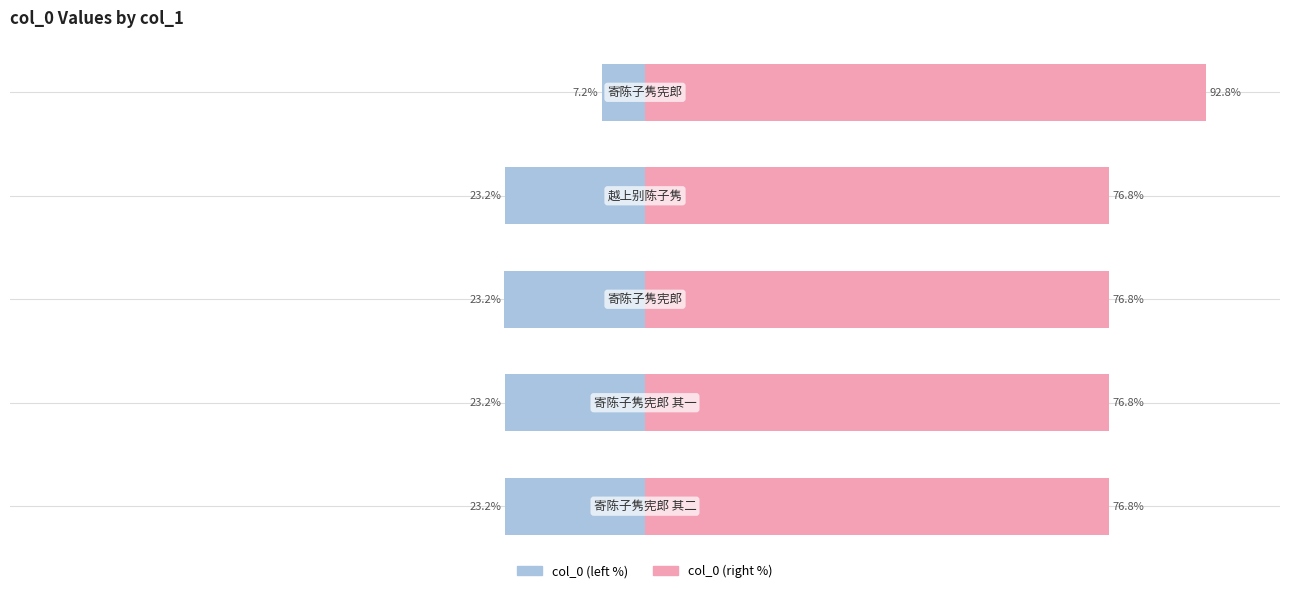

List the series in order of their peak value, highest first.

col_0 (right), col_0 (left)